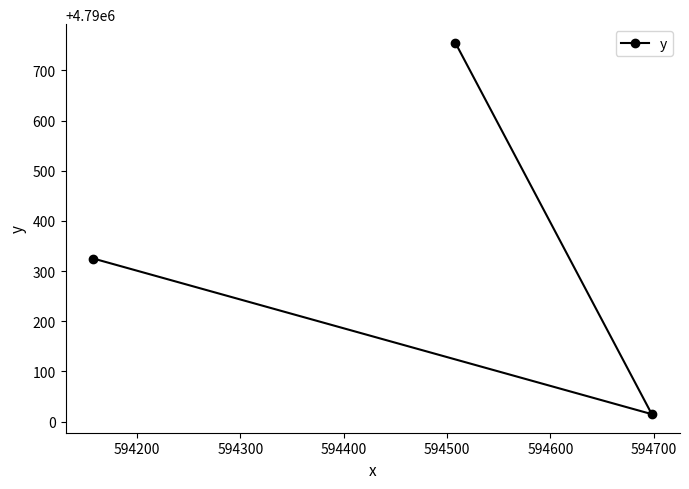

What is the maximum value shown in the chart?

4790755